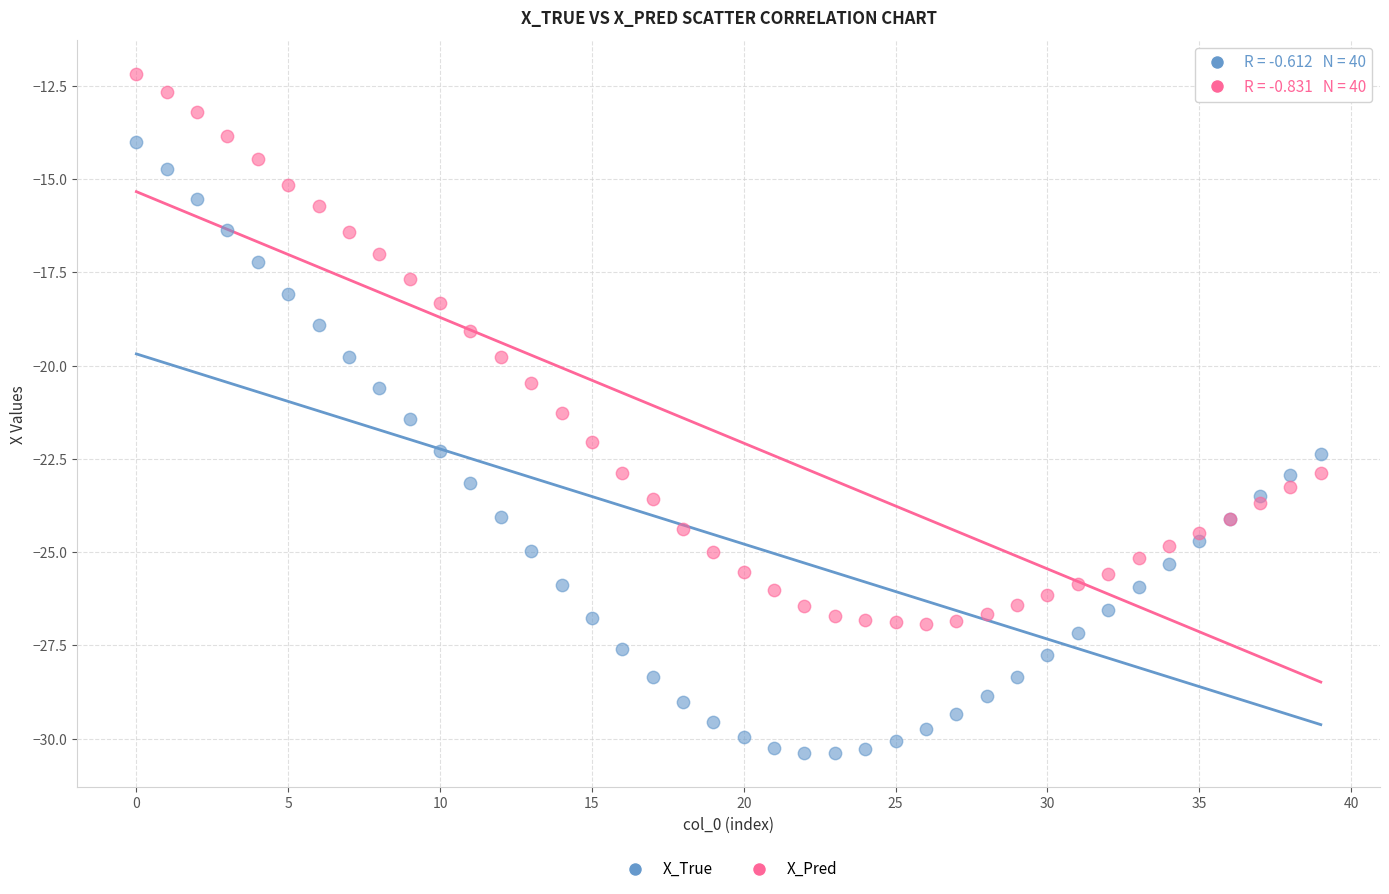

Which series reaches the minimum Y coordinate?

X_True